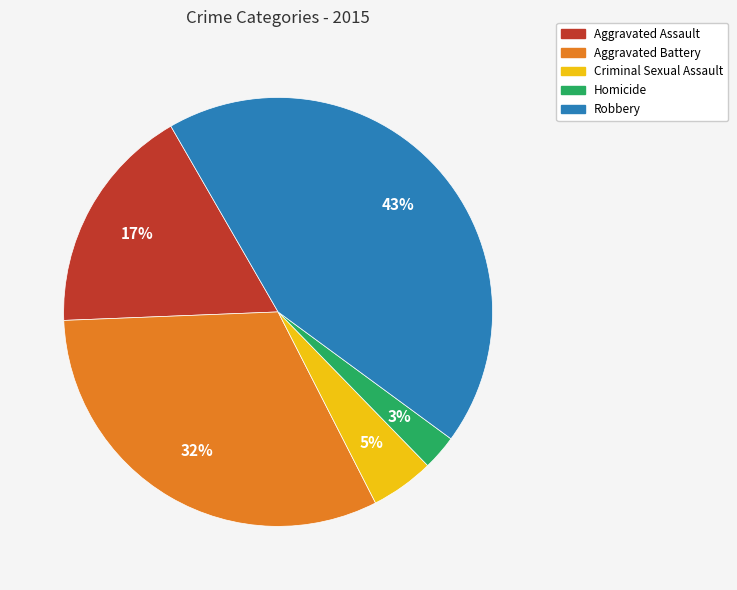

Is it true that Robbery is 43% of the pie?

True